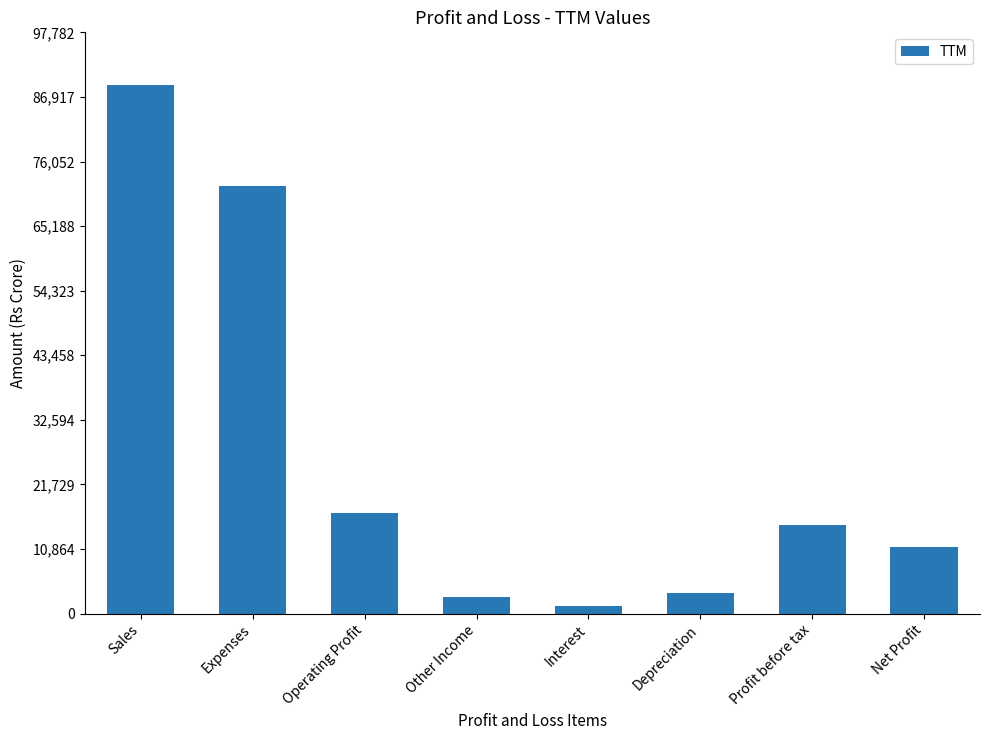

What is the greatest value displayed?

88893